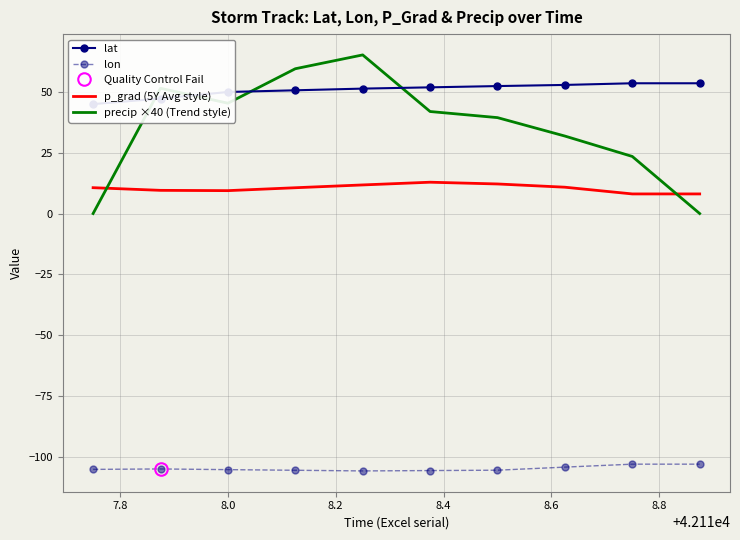

What is the sum of all lat values?

507.2